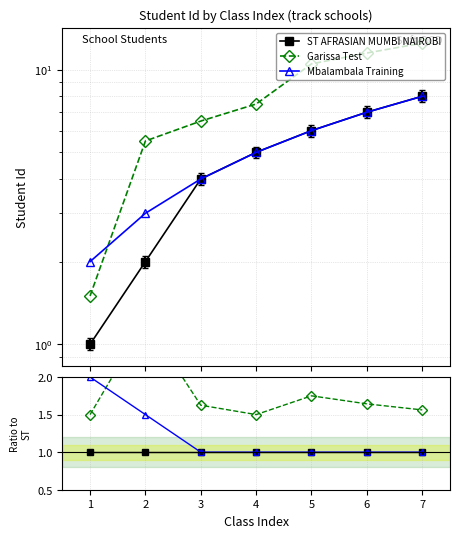

What is the minimum value for ST AFRASIAN MUMBI NAIROBI?

1.0